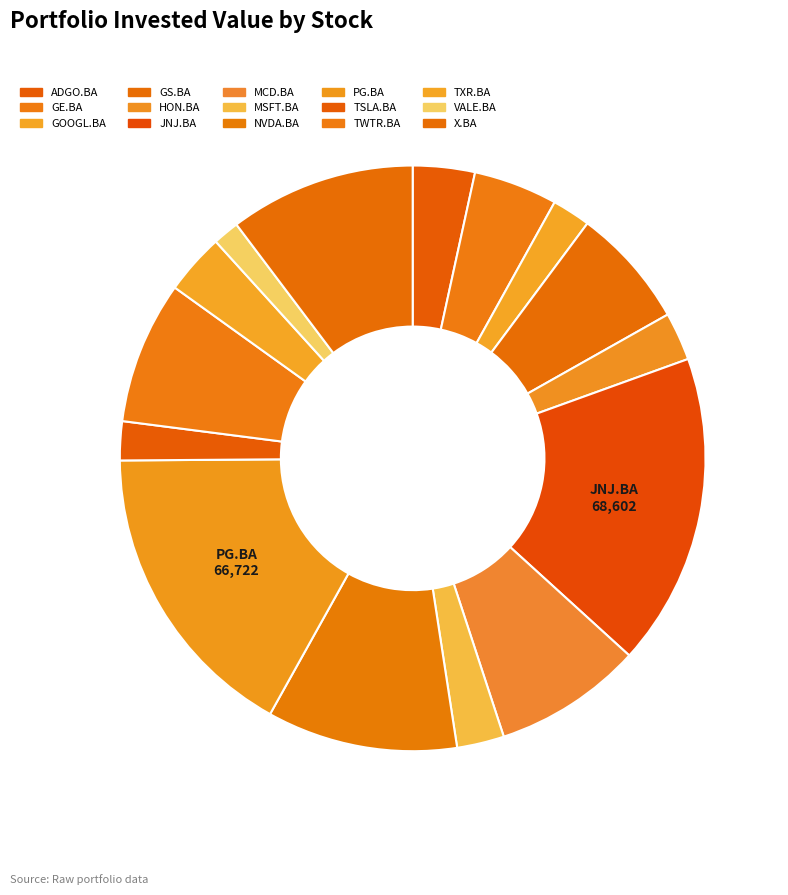

What percentage is the JNJ.BA slice, to the nearest percent?

17%